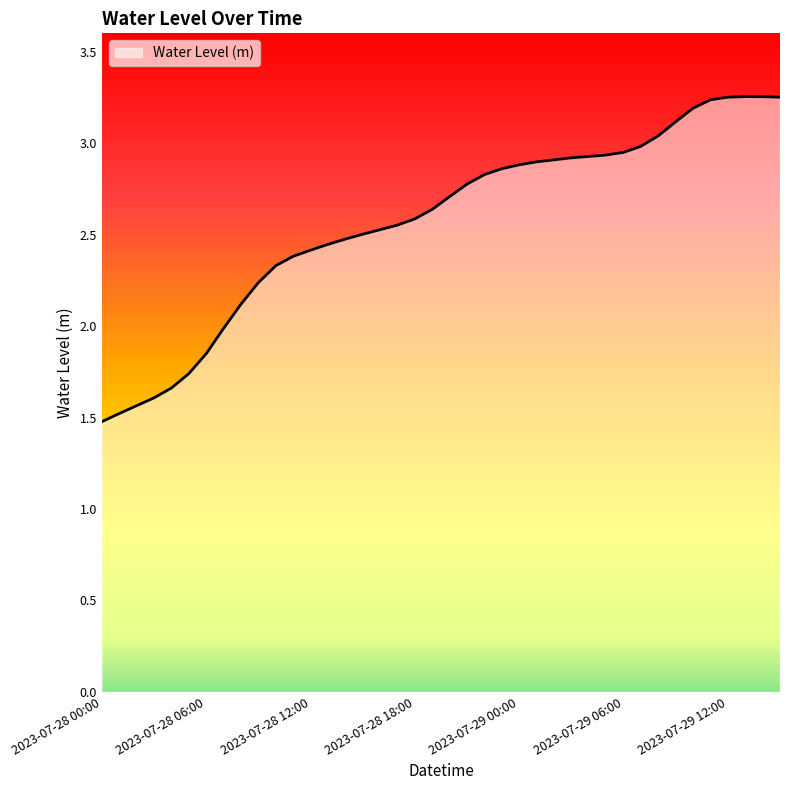

What is the minimum value shown in the chart?

1.5